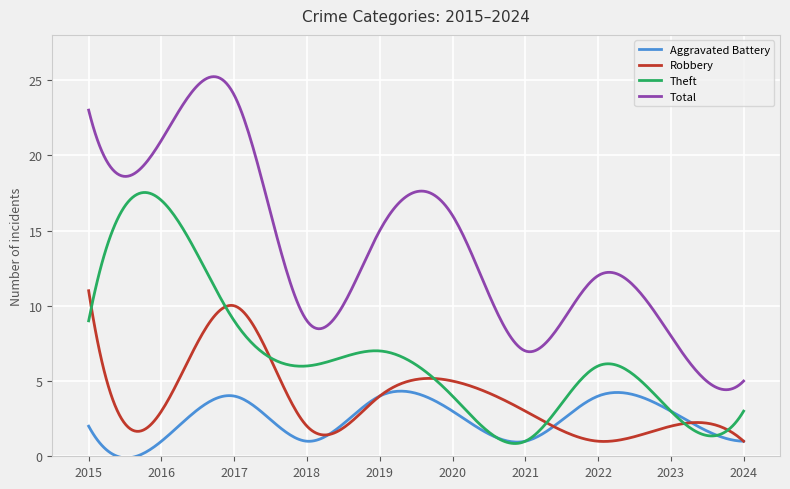

What is the difference between the second highest and second lowest values in the Theft series?

16.7